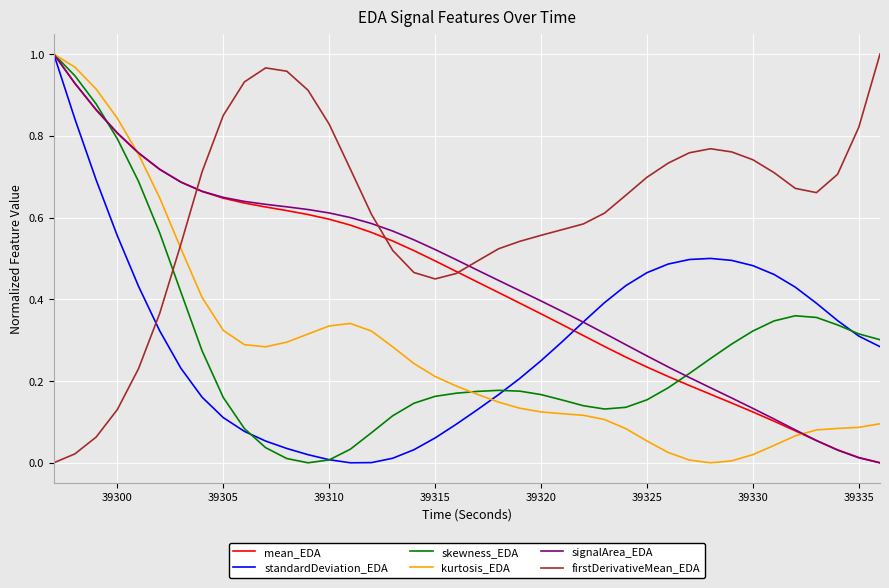

Which series has the largest total across all categories?

firstDerivativeMean_EDA